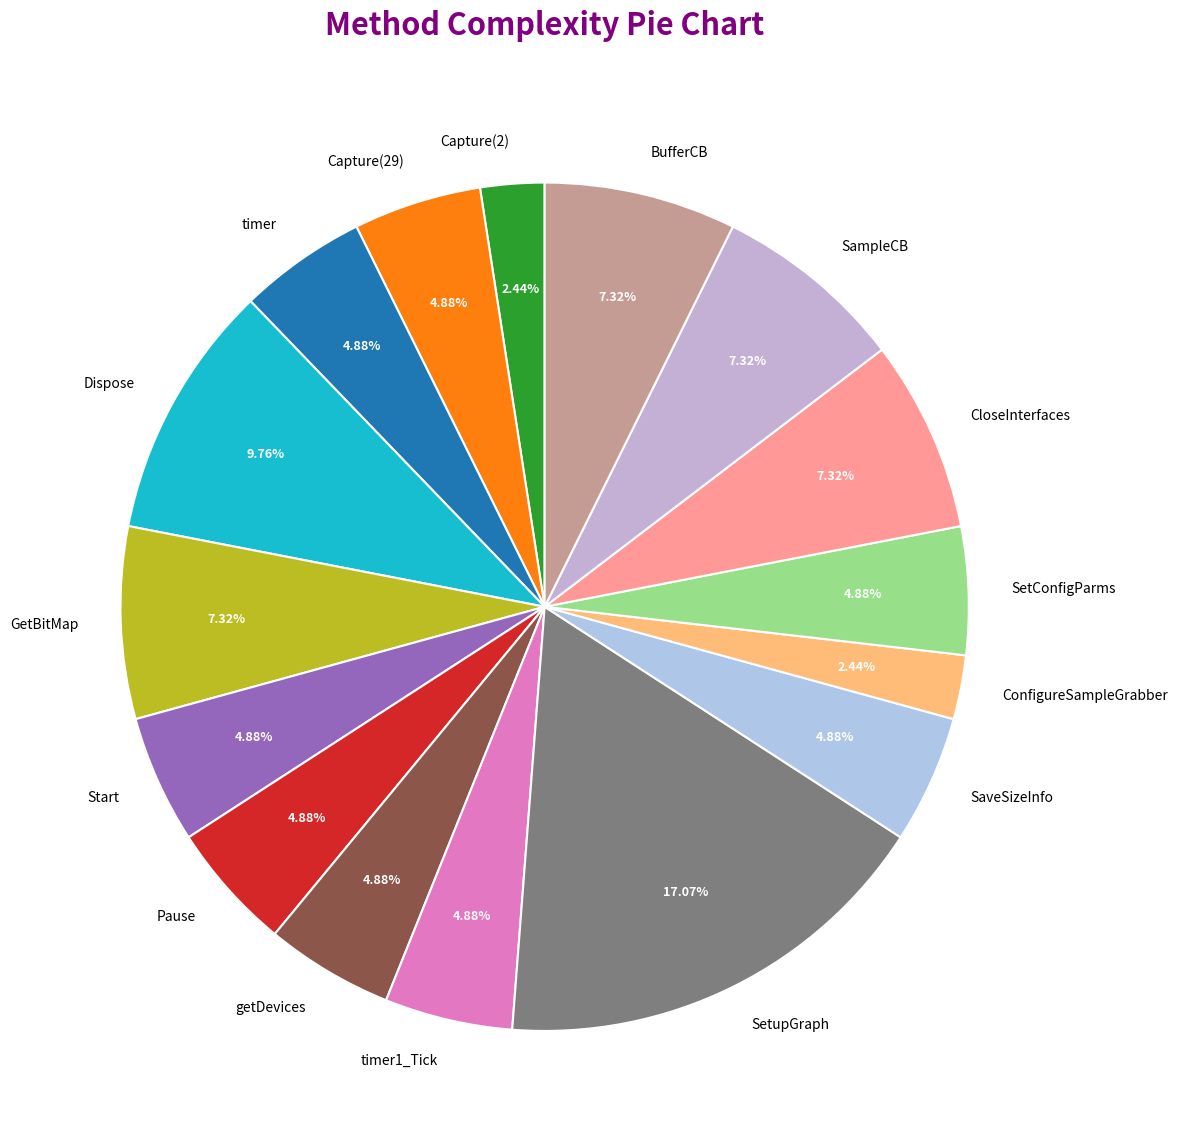

To the nearest percent, what percentage of the pie is timer?

5%